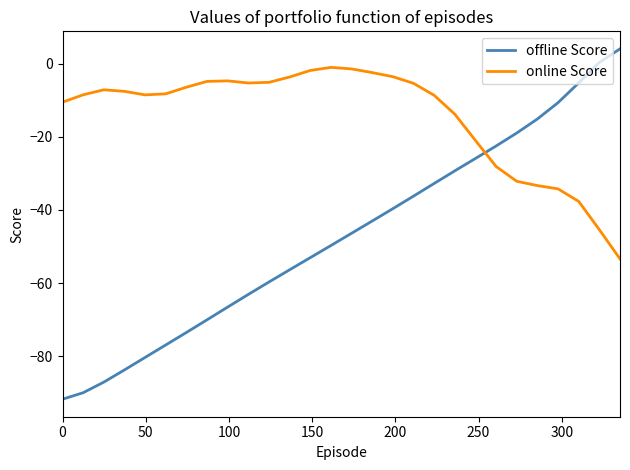

Which series has the largest total across all categories?

online Score